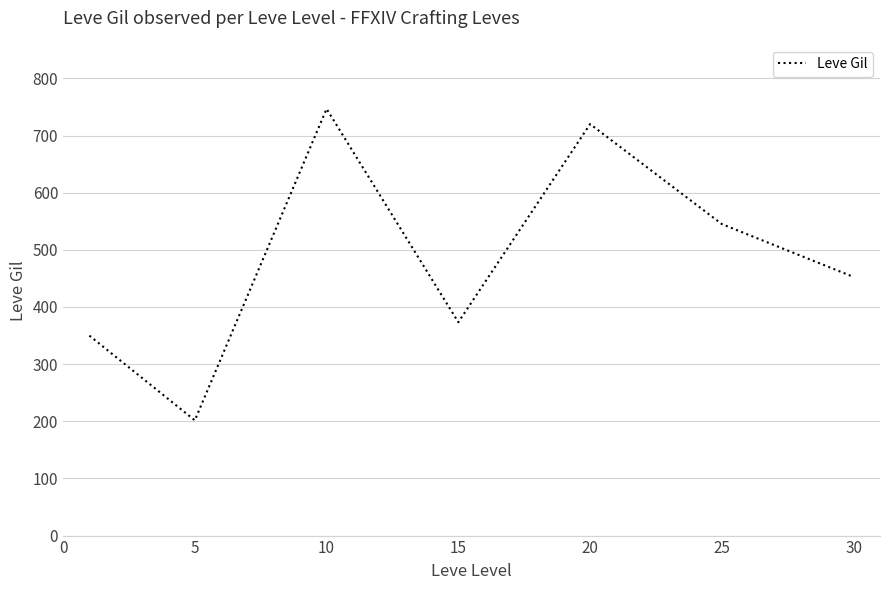

Reading right to left, list all the values displayed in this chart.

452.5	545.0	720.0	373.3	746.7	201.7	349.8